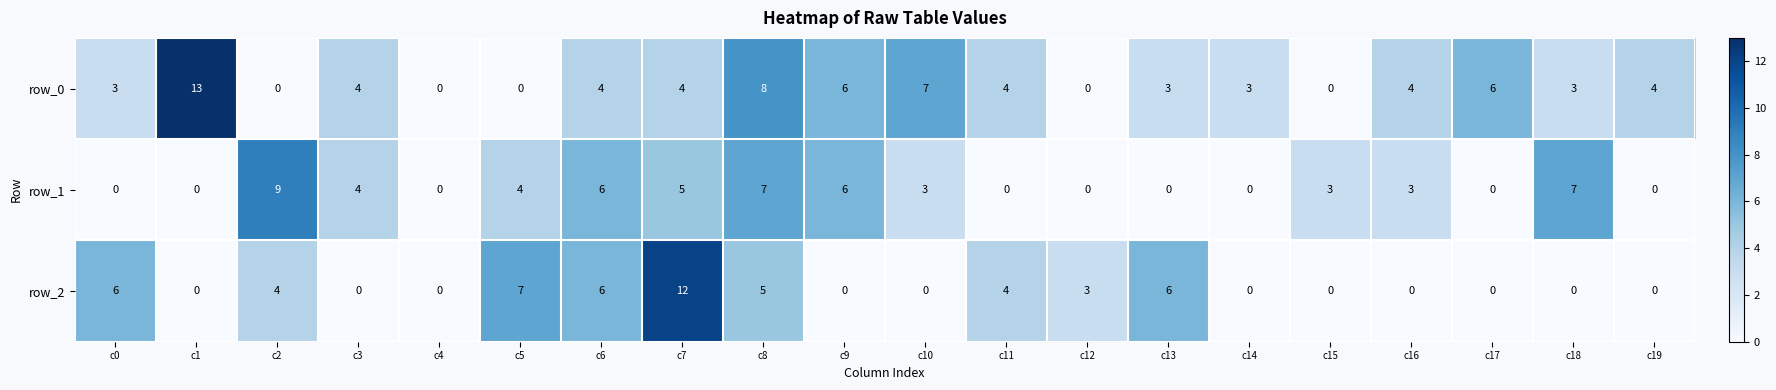

What is the sum of the row_2 values at c10 and c13?

6